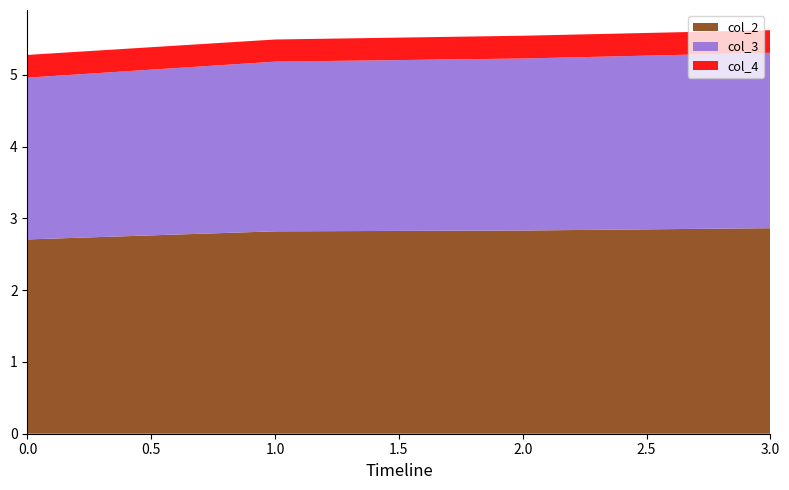

Reading left to right, transcribe all the data shown in this chart.

col_2: 2.7	2.8	2.8	2.9
col_3: 2.3	2.4	2.4	2.4
col_4: 0.3	0.3	0.3	0.3